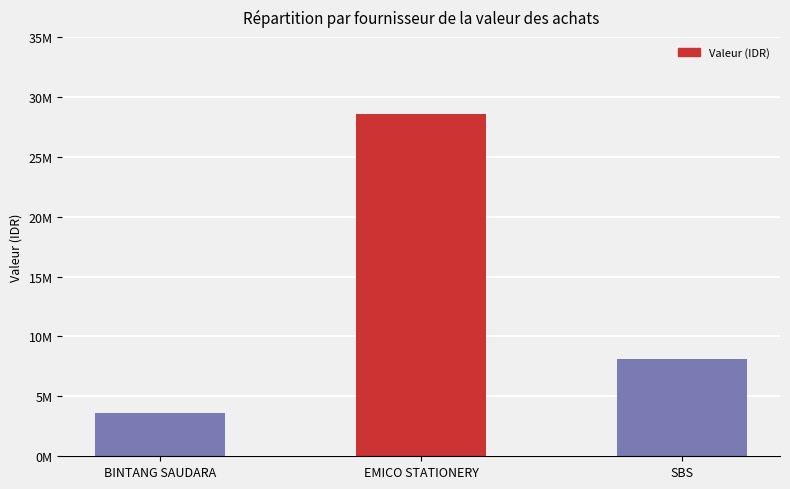

At which label is the value closest to 16102475?

SBS